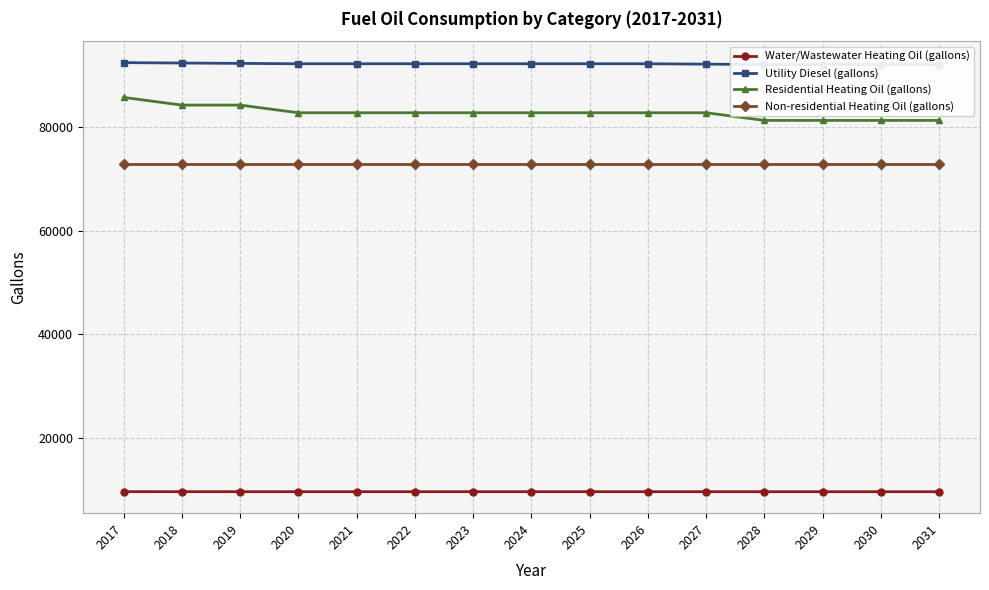

What is the difference between the maximum and minimum values in the Residential Heating Oil (gallons) series?

4433.4